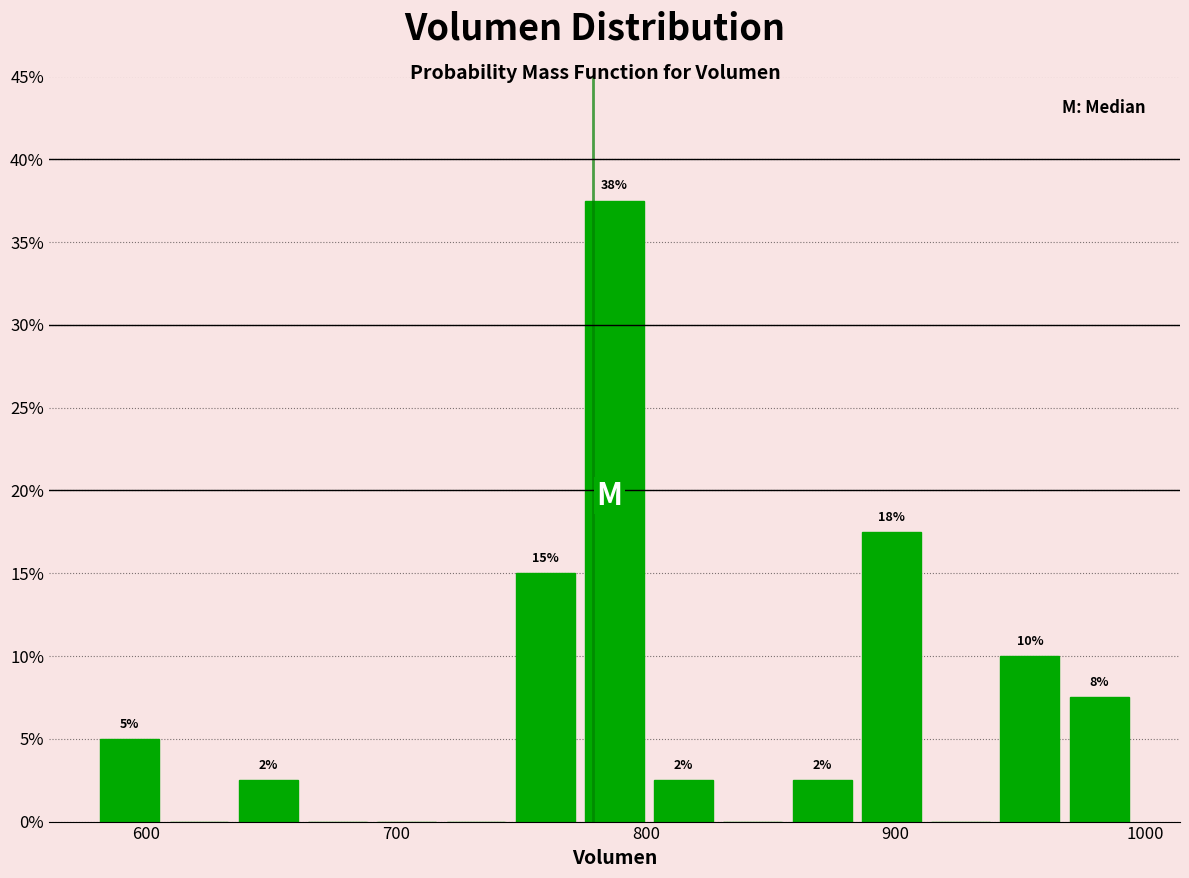

Around what value on the x-axis is the tallest bar? Give the approximate position of its centre, as read against the axis.

790